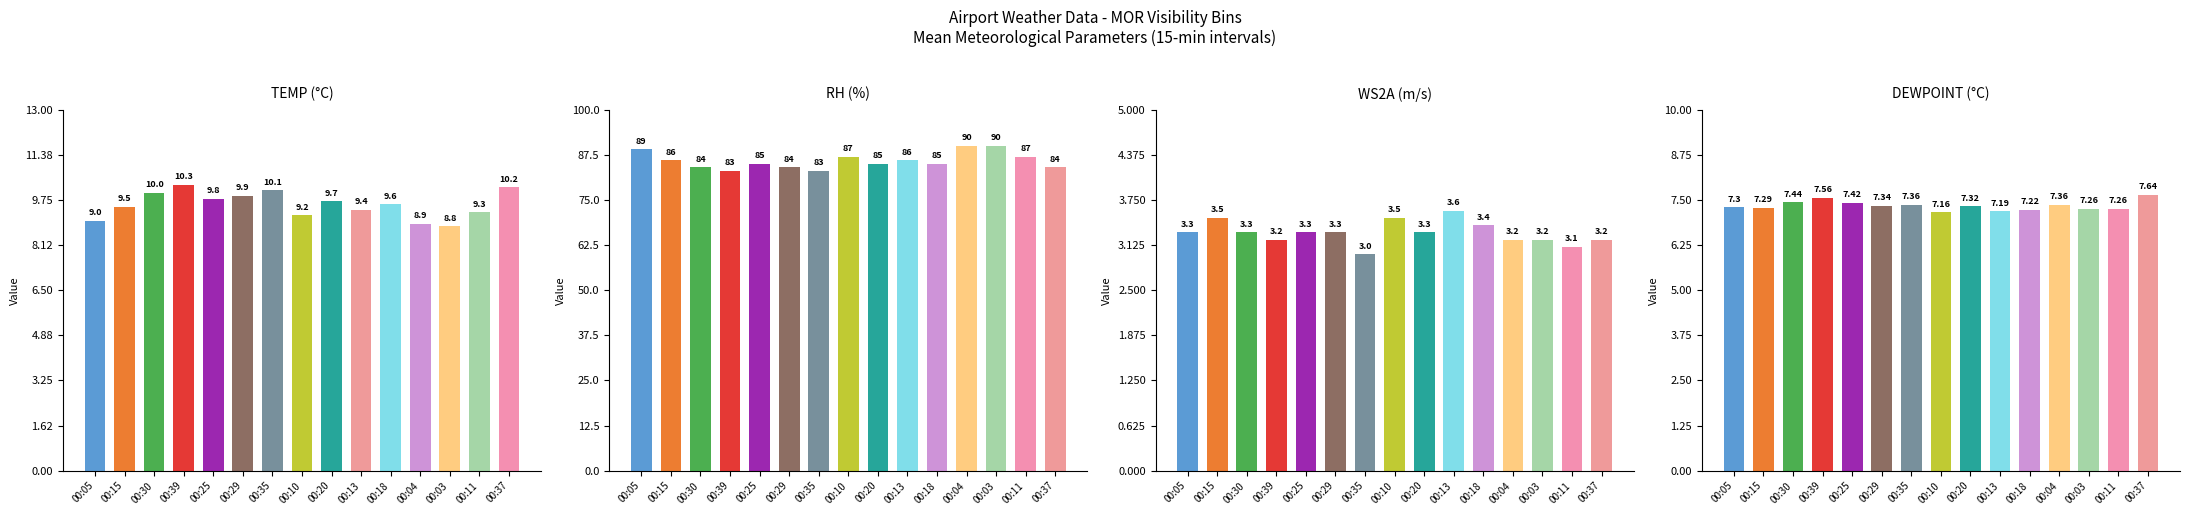

Is it true that Mean TEMP equals 8.8 at 00:03?

True